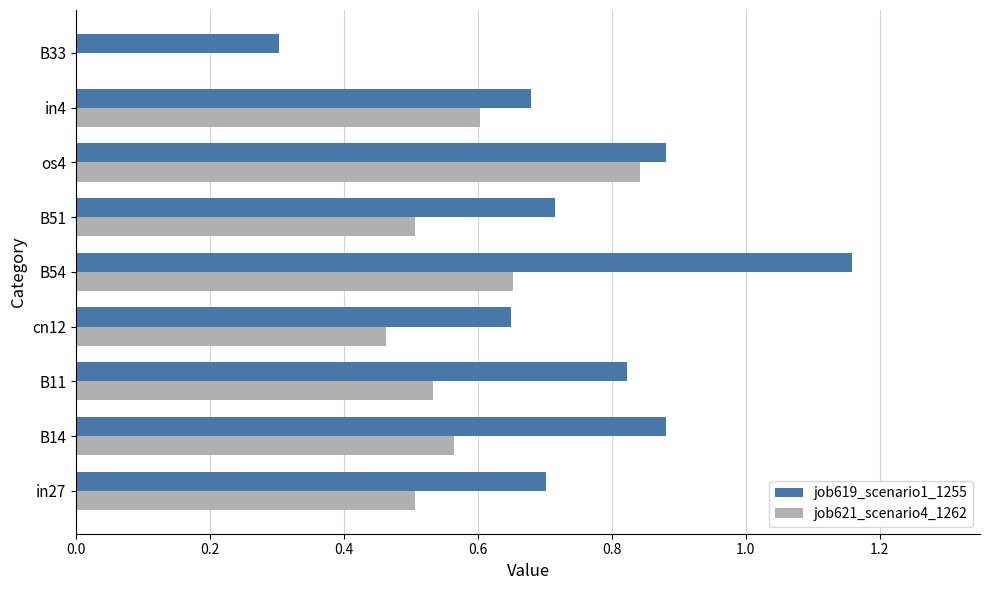

At which category is the sum across all series the highest?

B54